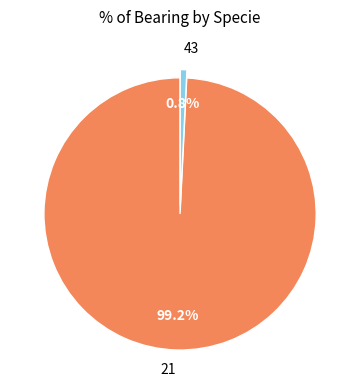

Is there a majority slice in this chart?

Yes